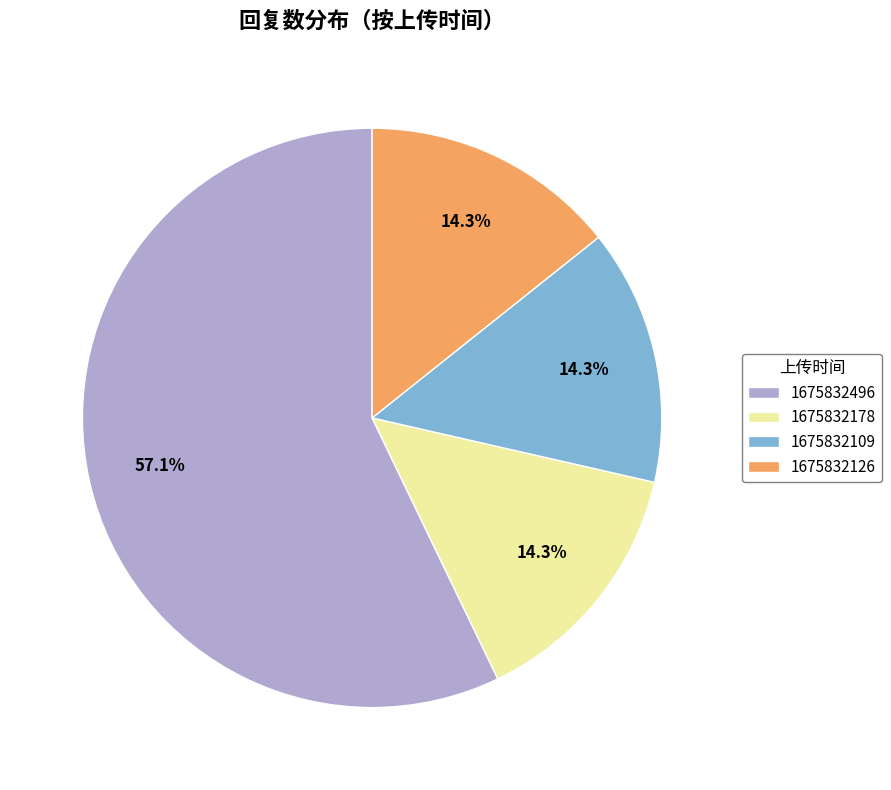

Count the number of slices in the pie.

4